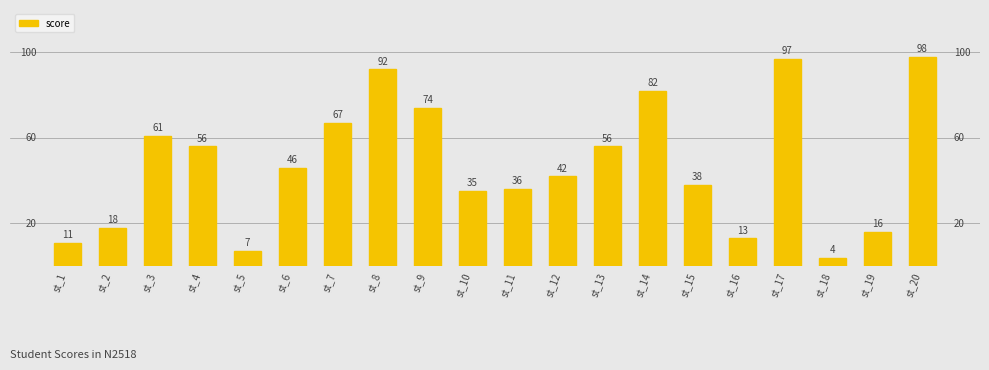

What is the value of the 8th bar from the left?

92